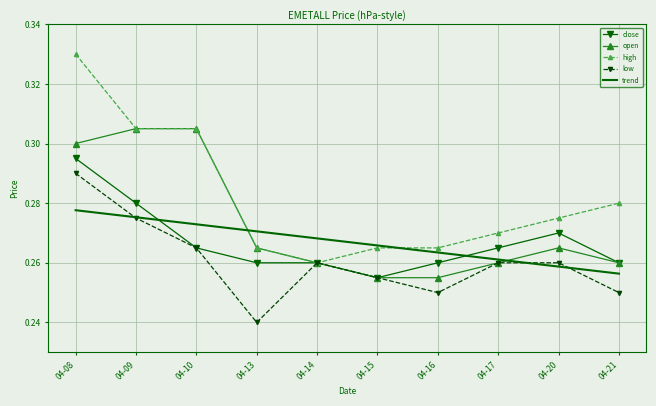

What are all the series names shown in the legend?

close, open, high, low, trend